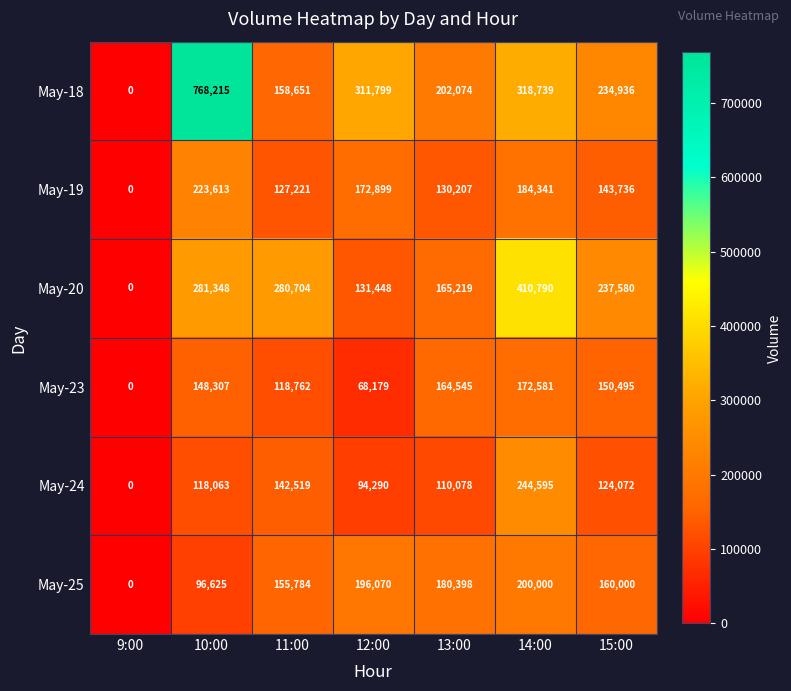

Where is May-18 nearest to the value 384107?

14:00